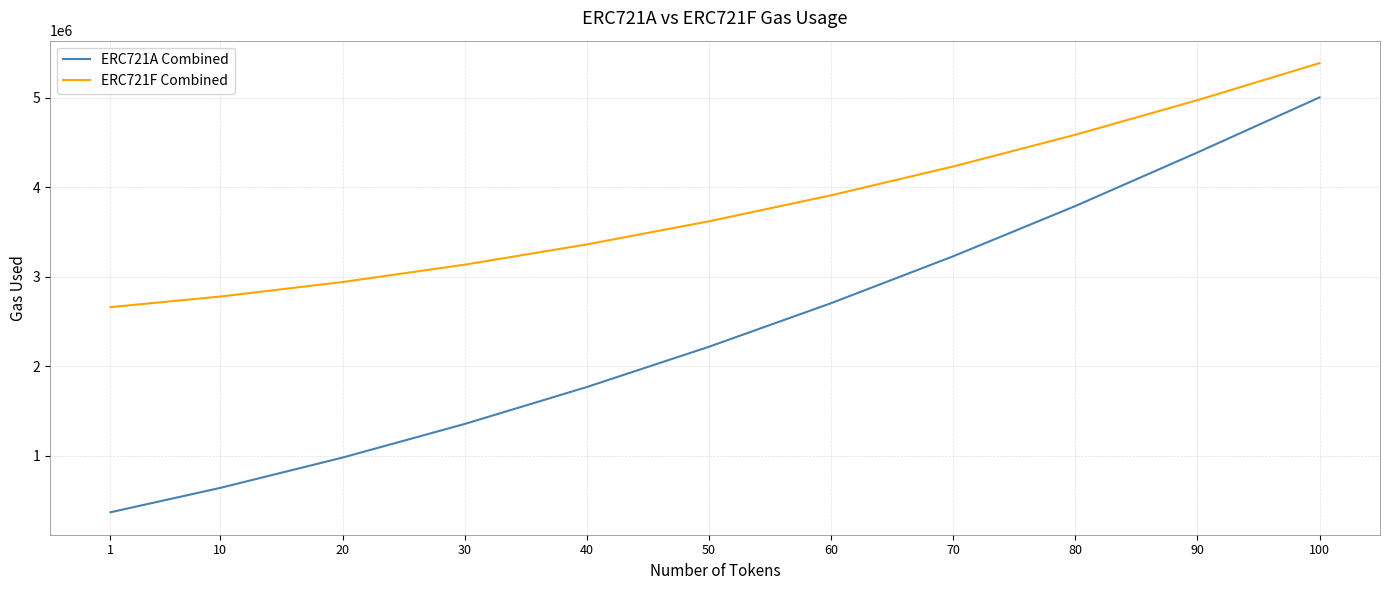

True or false: ERC721F Combined and ERC721A Combined cross at least once.

False